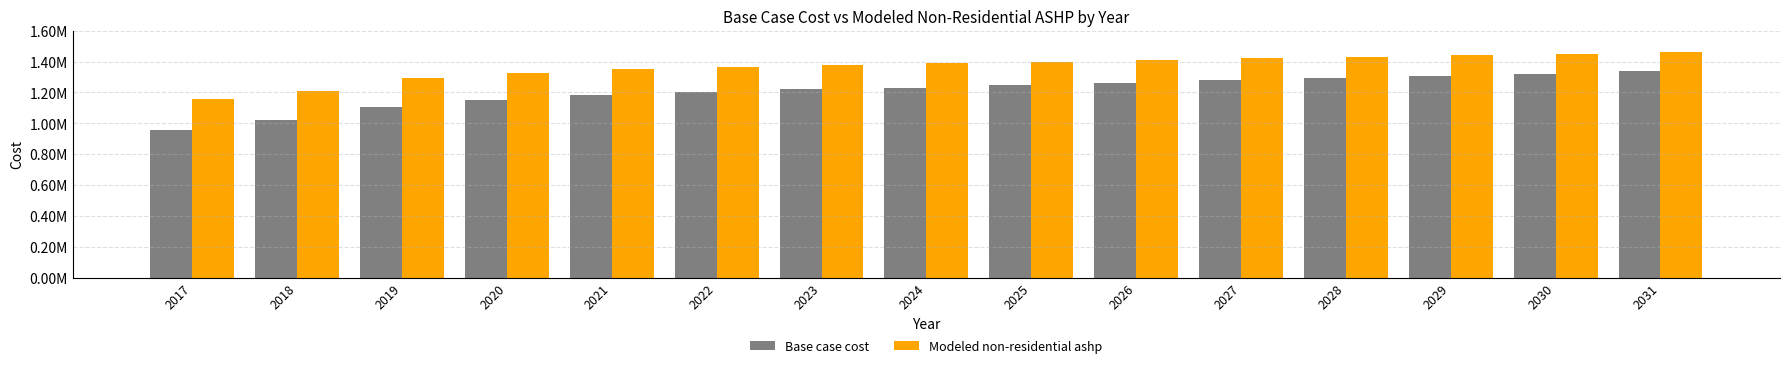

What is the difference between the maximum and second lowest values in the Modeled non-residential ashp series?

254060.9